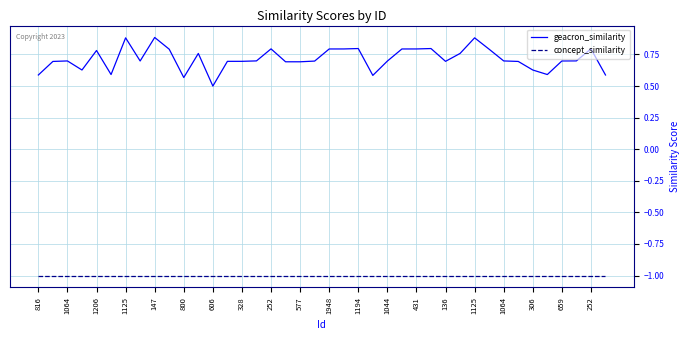

Rank the series by their maximum value, from highest to lowest.

geacron_similarity, concept_similarity